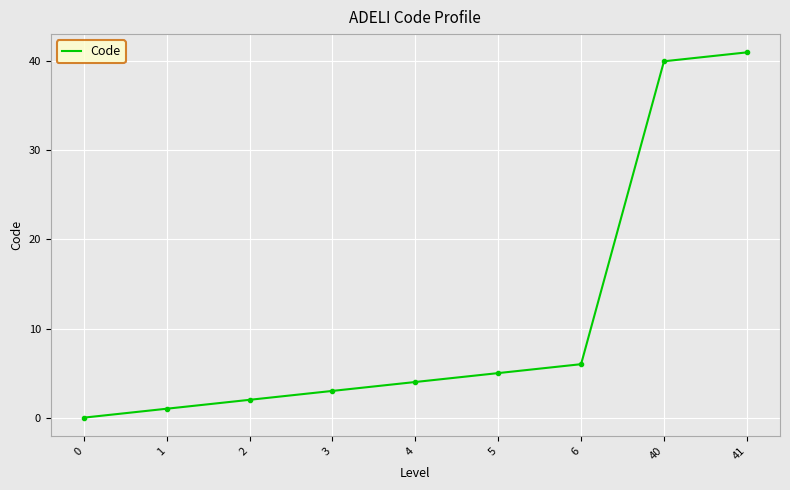

Reading left to right, list all the values displayed in this chart.

0	1	2	3	4	5	6	40	41